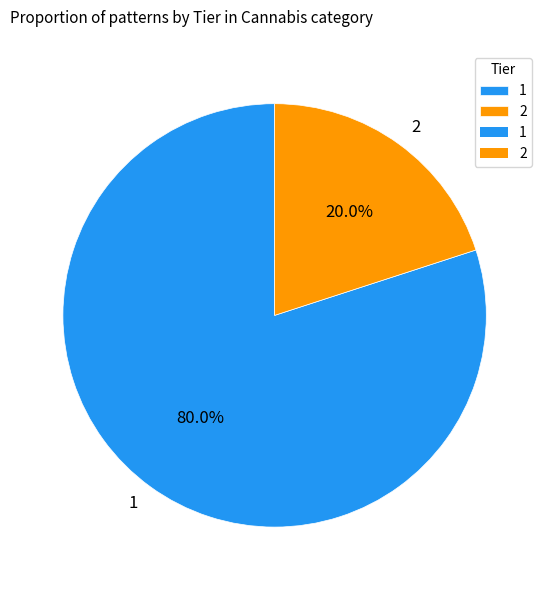

Approximately how many times larger is the value at 1 compared to 2?

4.0